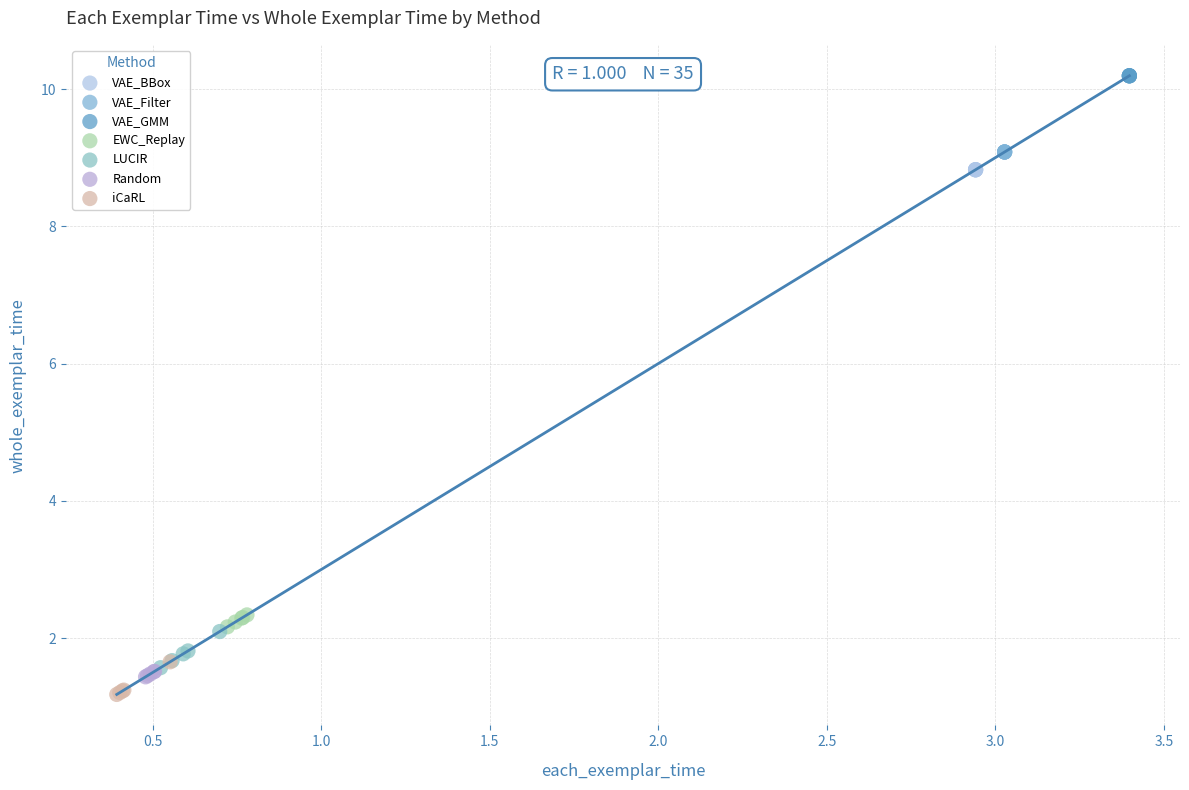

Which series reaches the maximum Y coordinate?

VAE_GMM